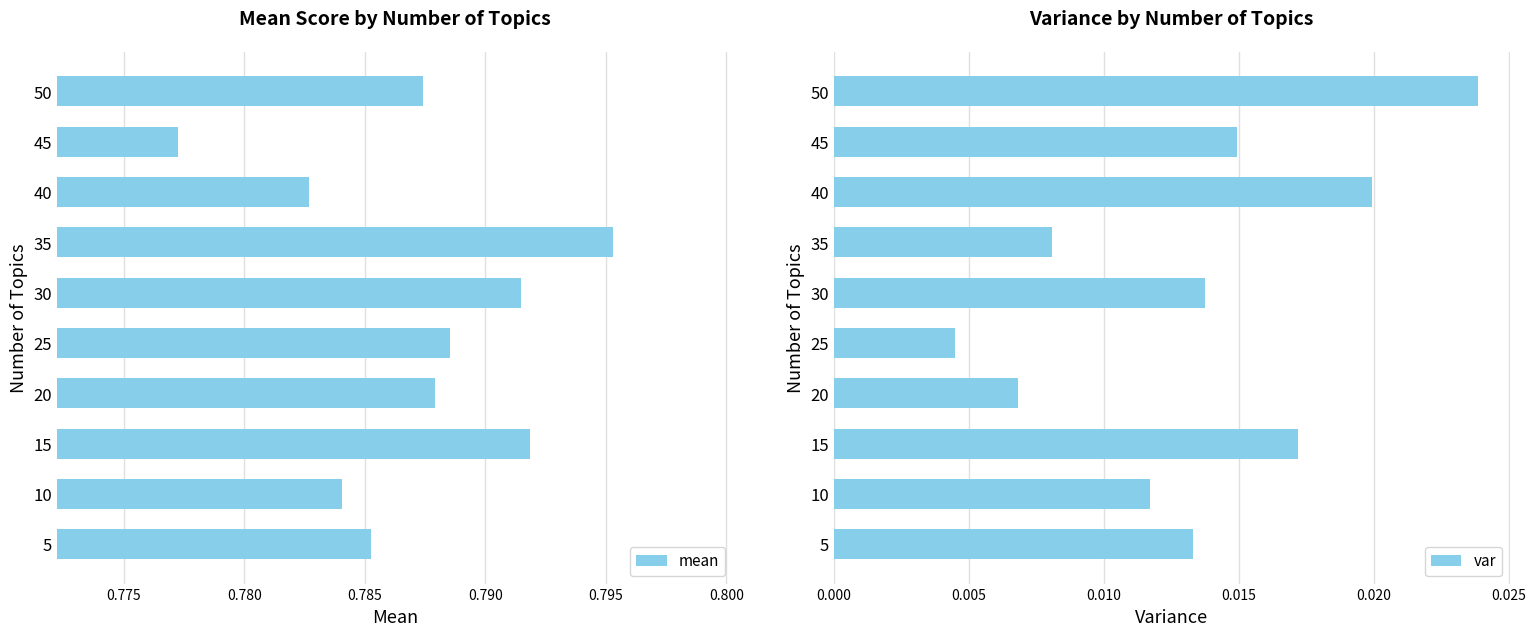

What is the maximum value shown in the chart?

0.8